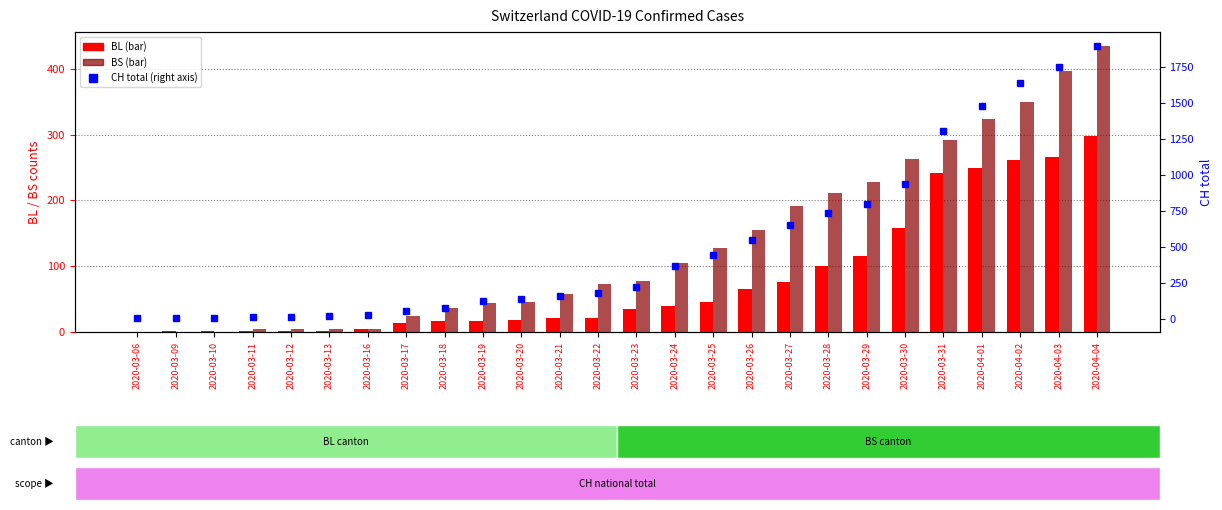

What is the label of the 22nd bar from the left?

2020-03-31